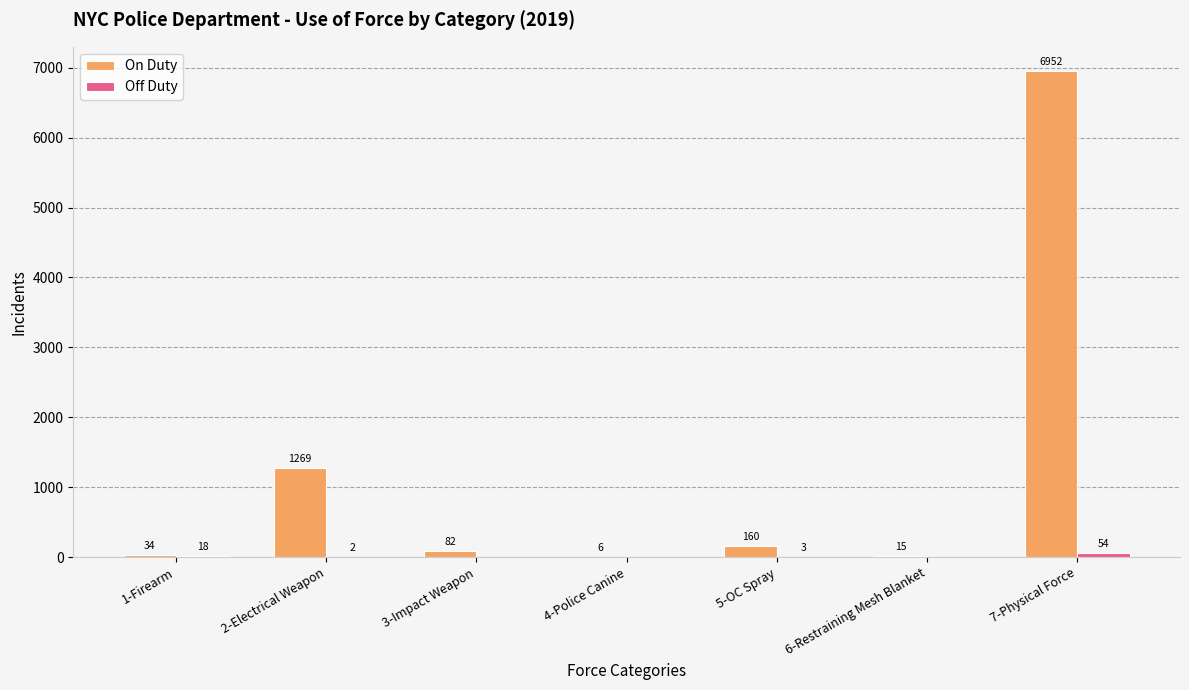

The value of On Duty at 3-Impact Weapon is 82. True or false?

True